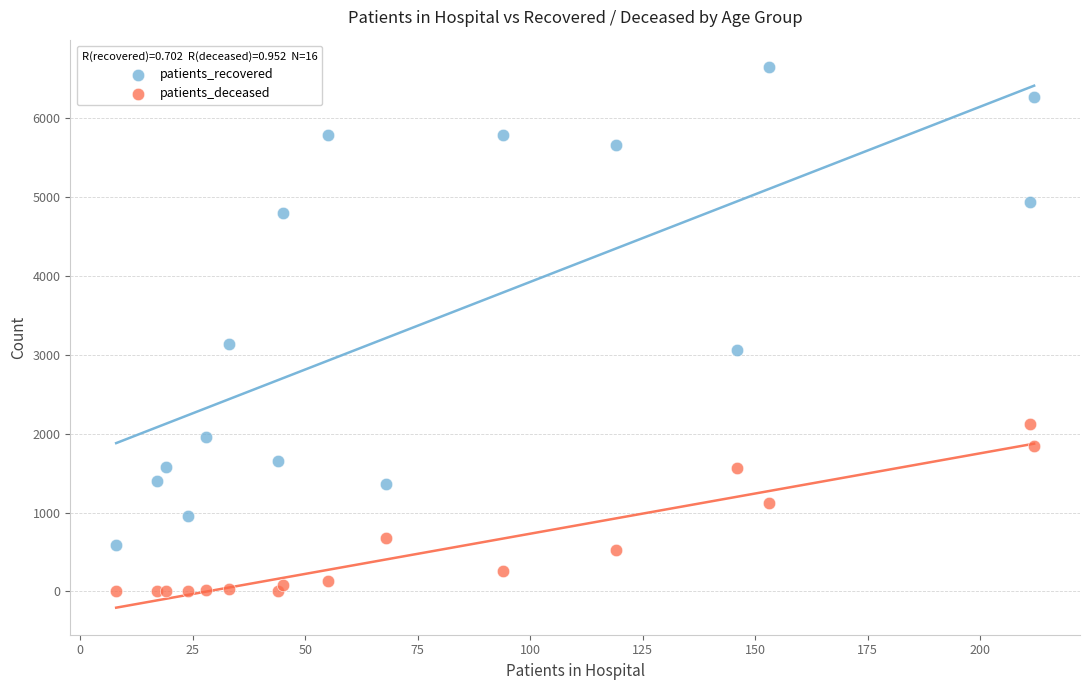

Which series contains the highest Y value?

patients_recovered